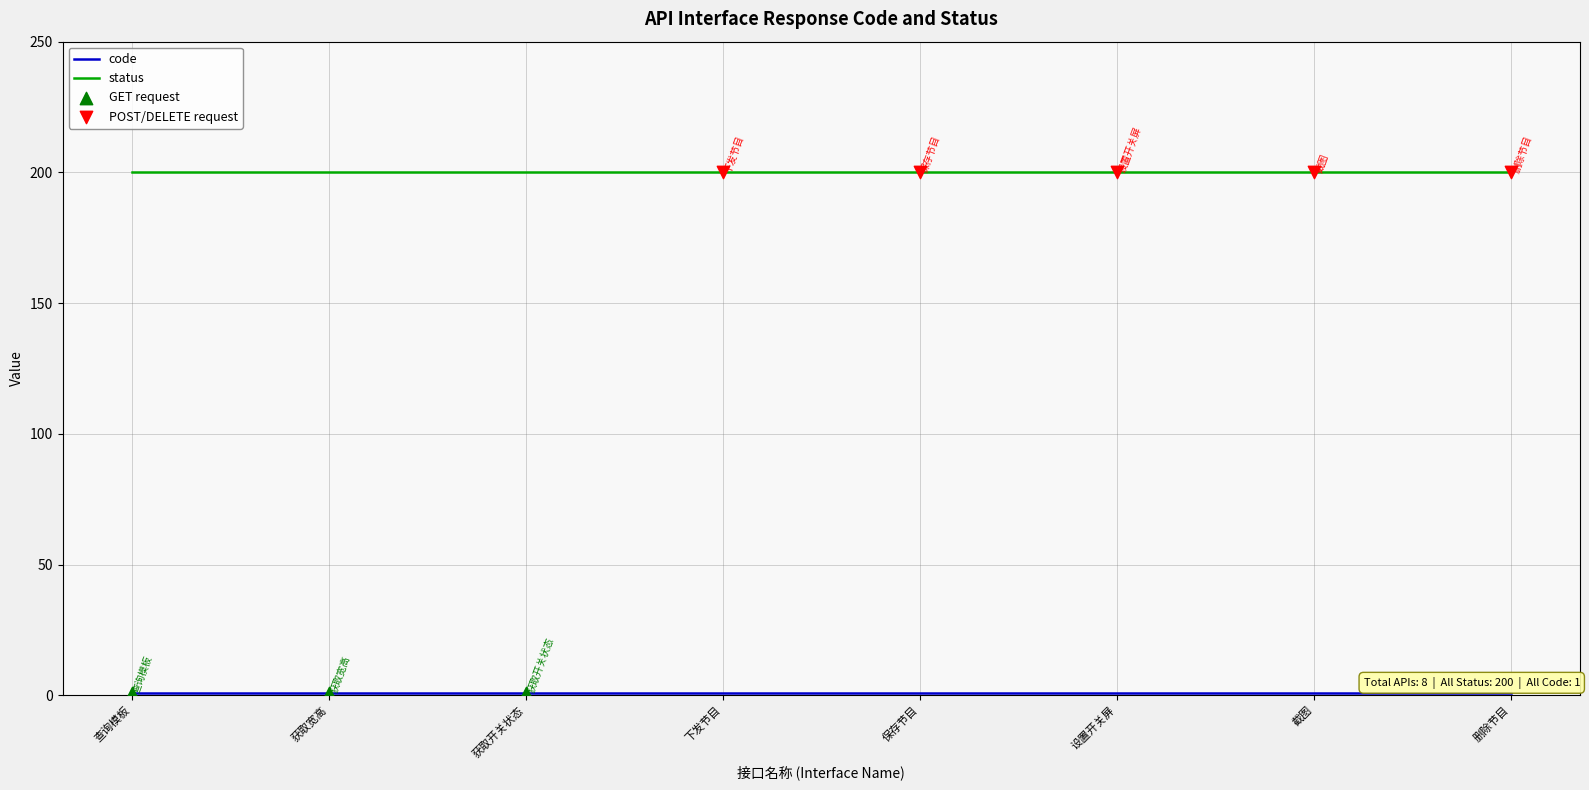

What is the maximum value for status?

200